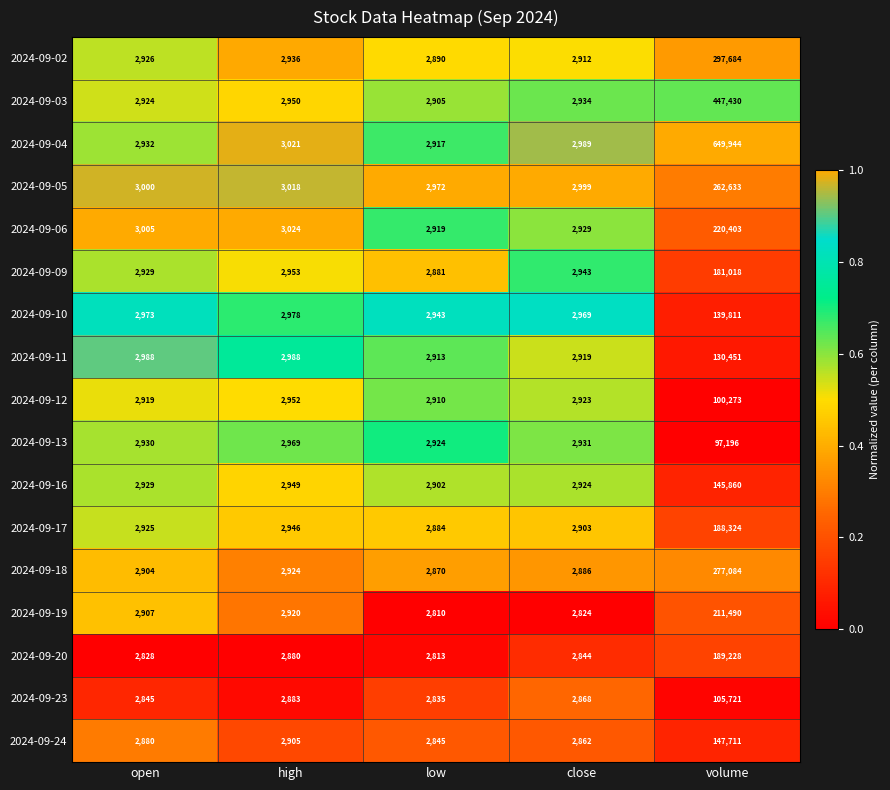

What is the difference between the highest and lowest values at open?

177